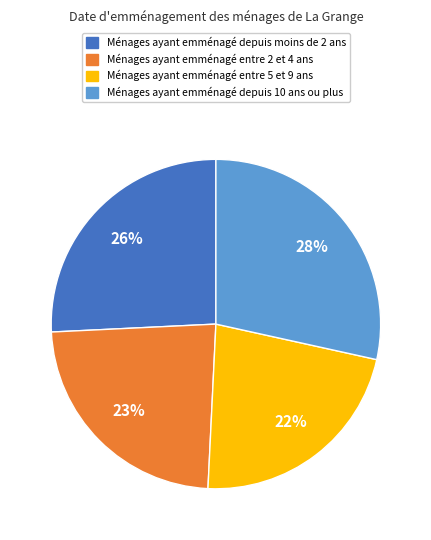

How many segments does this pie chart have?

4